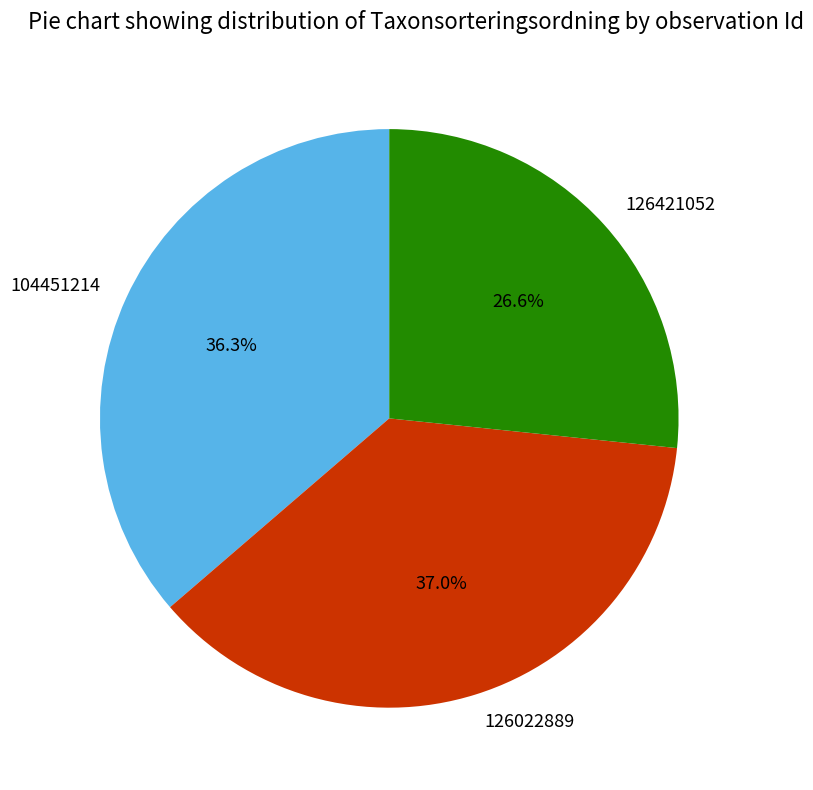

How much of the chart is everything except 126421052?

73.4%